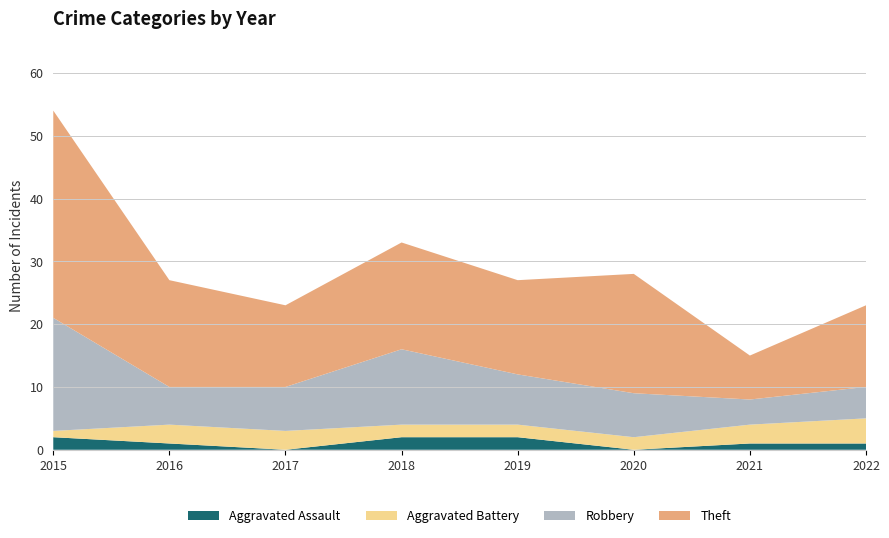

Reading left to right, what are all the values shown in this chart?

Aggravated Assault: 2	1	0	2	2	0	1	1
Aggravated Battery: 1	3	3	2	2	2	3	4
Robbery: 18	6	7	12	8	7	4	5
Theft: 33	17	13	17	15	19	7	13